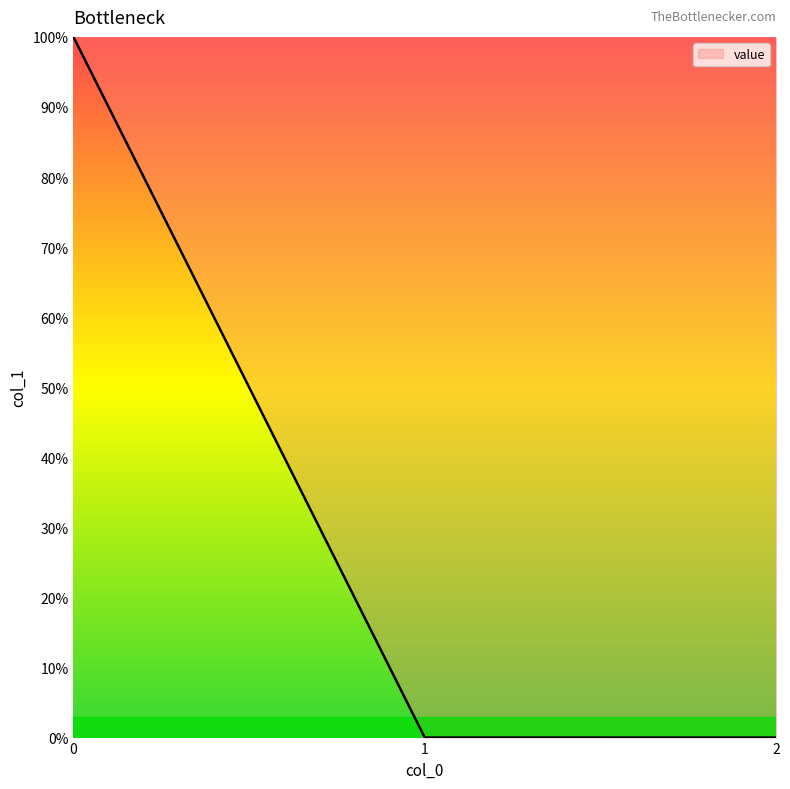

Is it true that the value at 0 is 100.0?

True